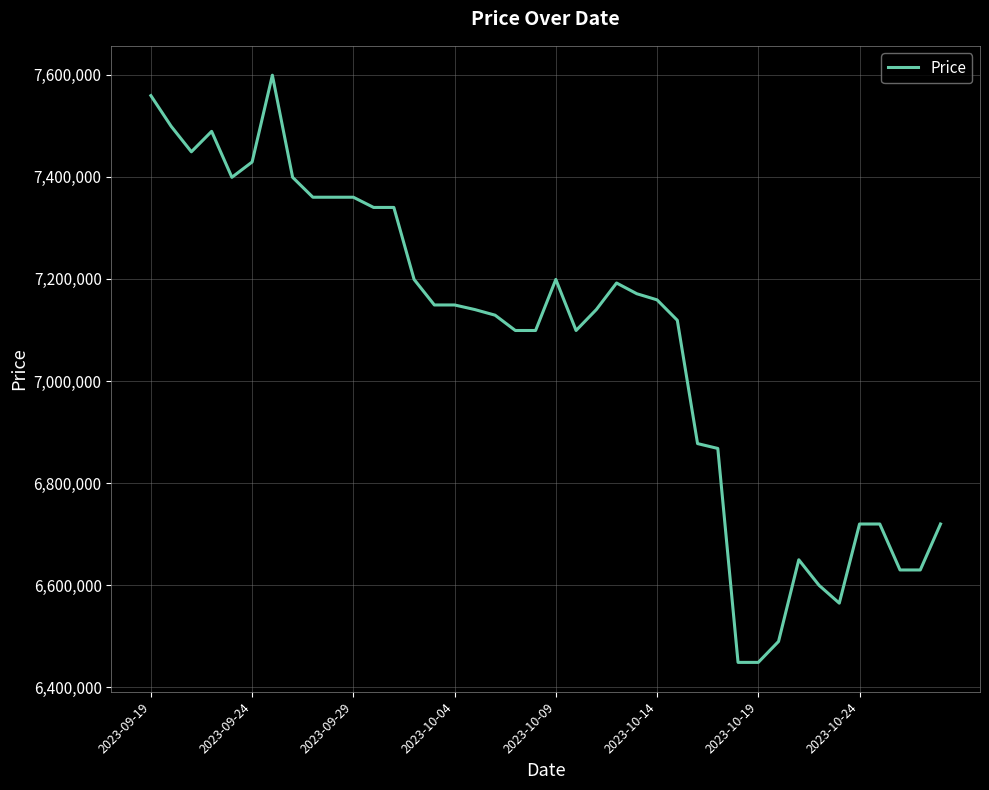

What is the minimum value shown in the chart?

6449000